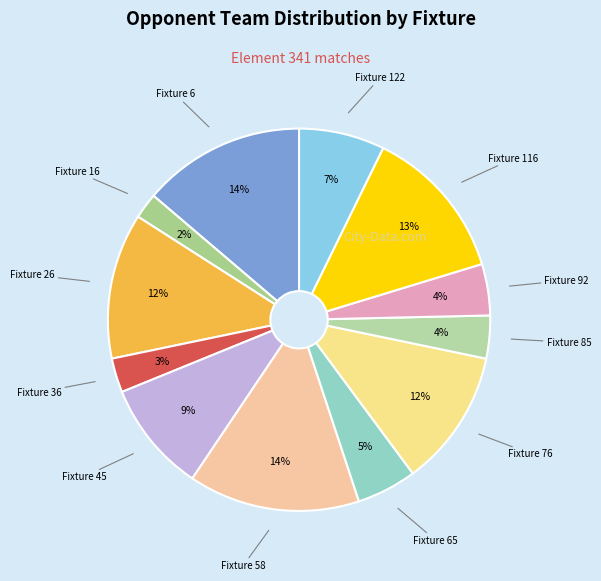

Combined, do Fixture 26 and Fixture 58 account for over 50%?

No